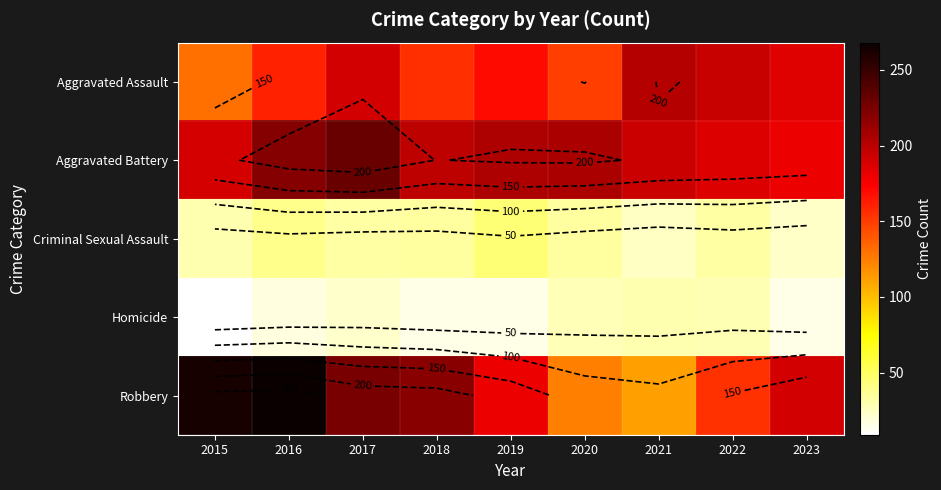

What is the smallest value displayed?

9